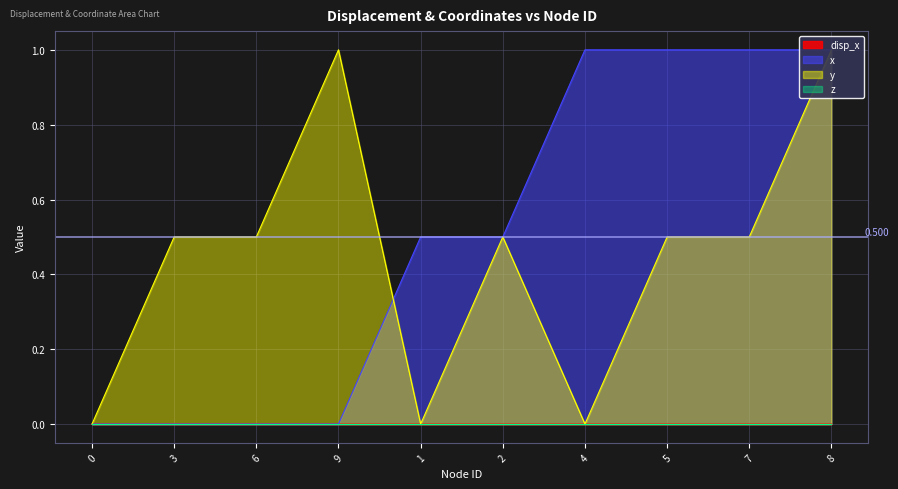

What is the sum of the y values at 8 and 6?

1.5